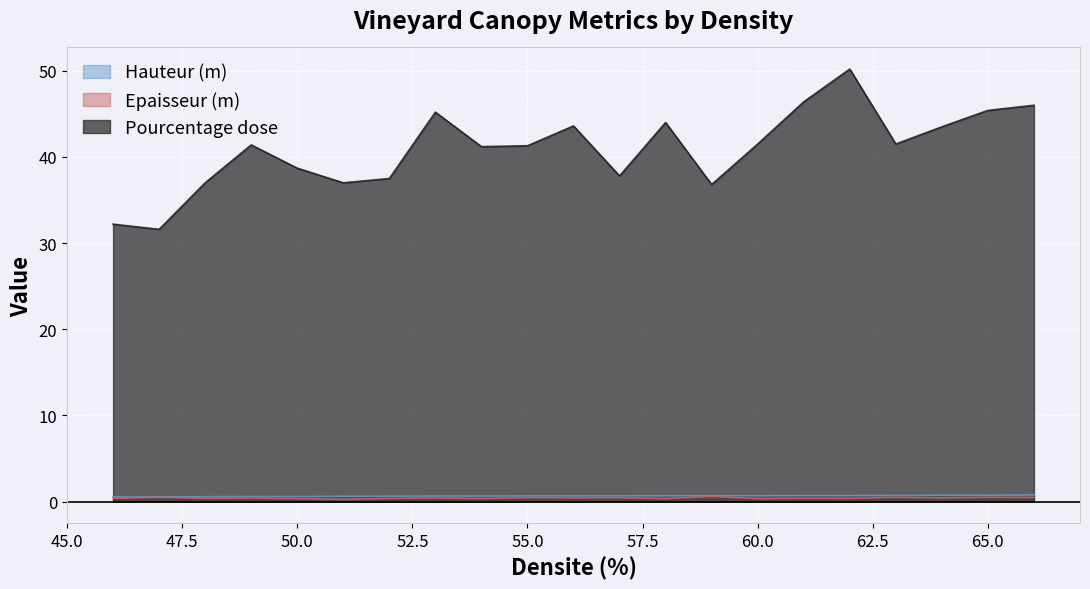

The value of Epaisseur (m) at 62 is 0.4. True or false?

True